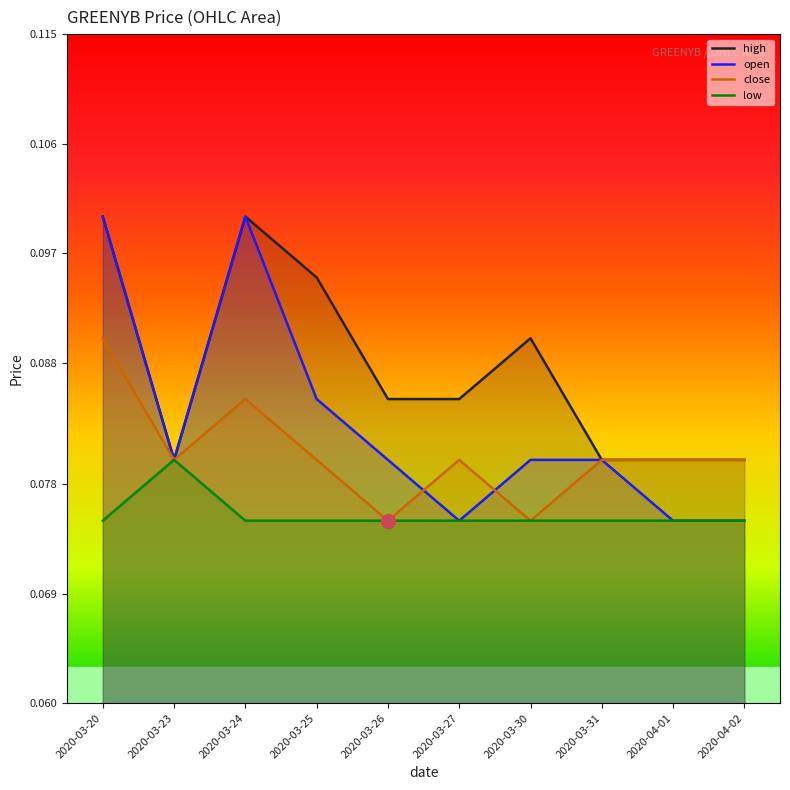

True or false: high and low intersect in this chart.

False